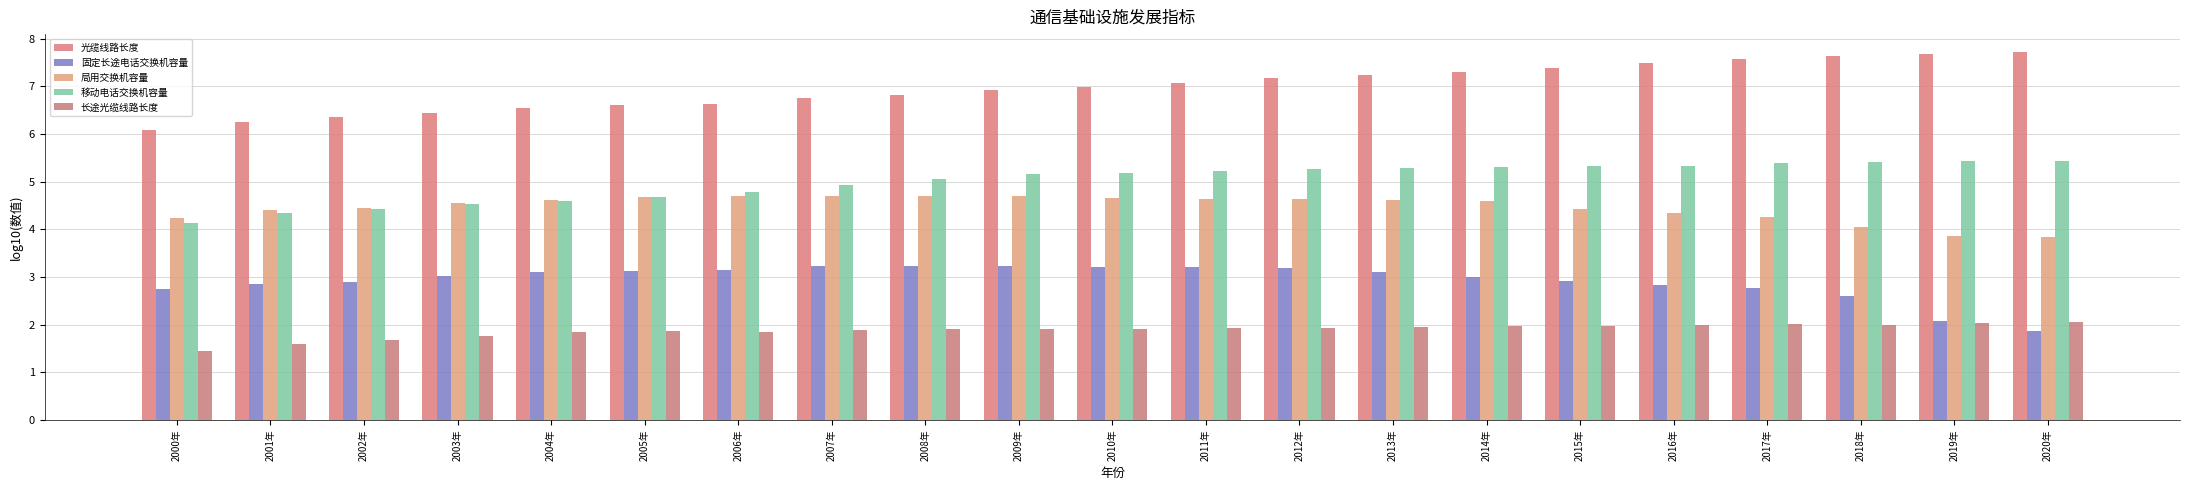

What is the lowest value of the 移动电话交换机容量 series?

4.1